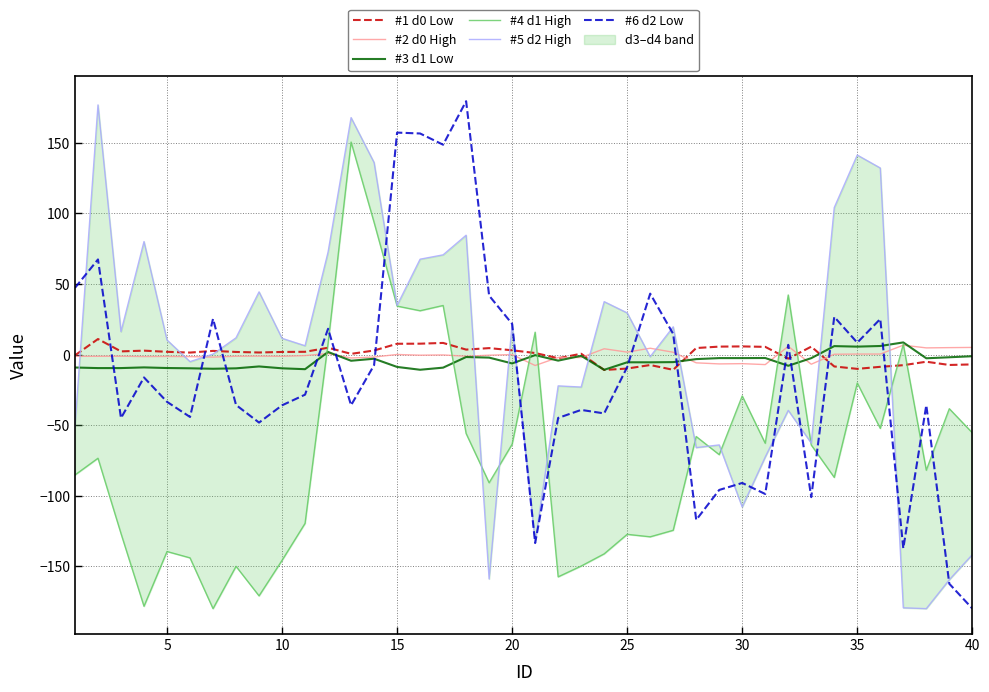

Is it true that #2 d0 High equals -0.1 at 15?

False